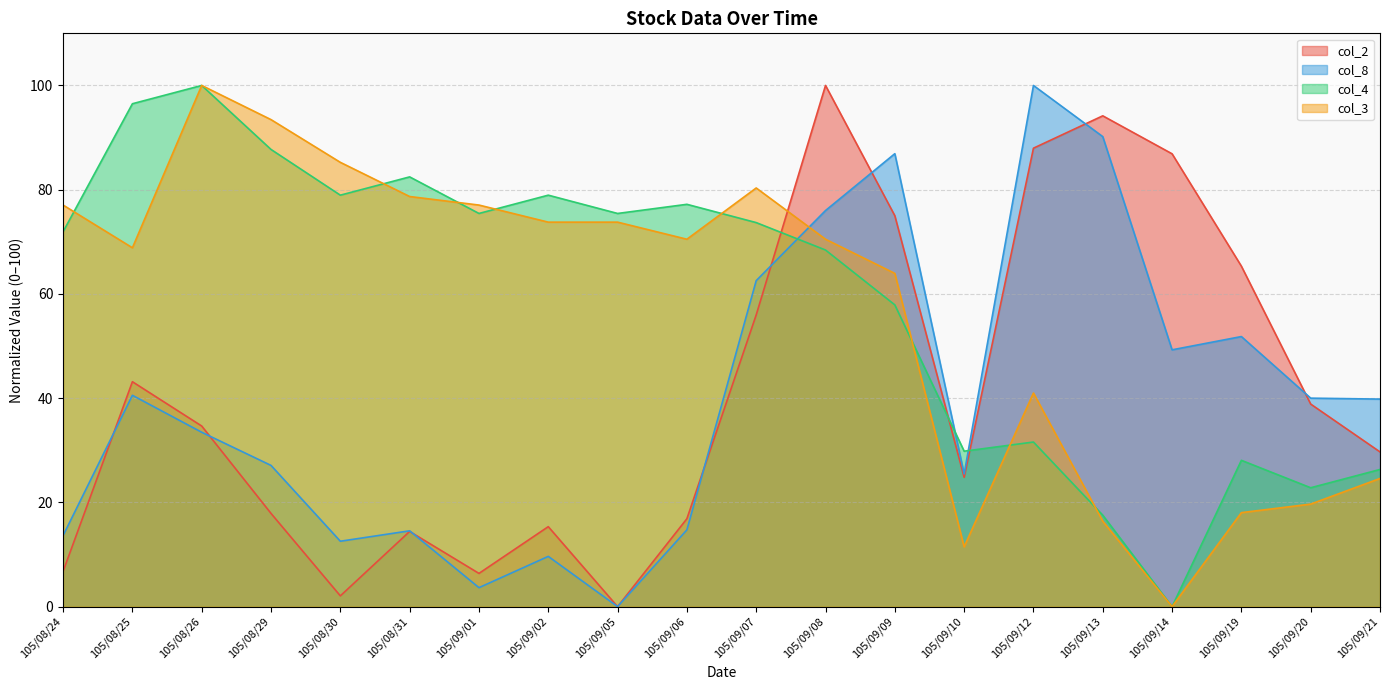

Is it true that col_4 equals 75.4 at 105/09/05?

True